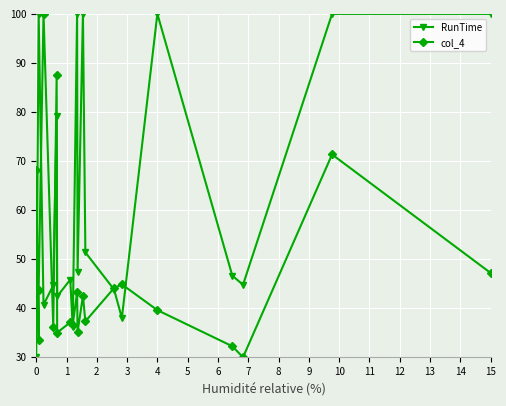

Is the value of RunTime at 11 greater than the value of col_4 at 19?

Yes